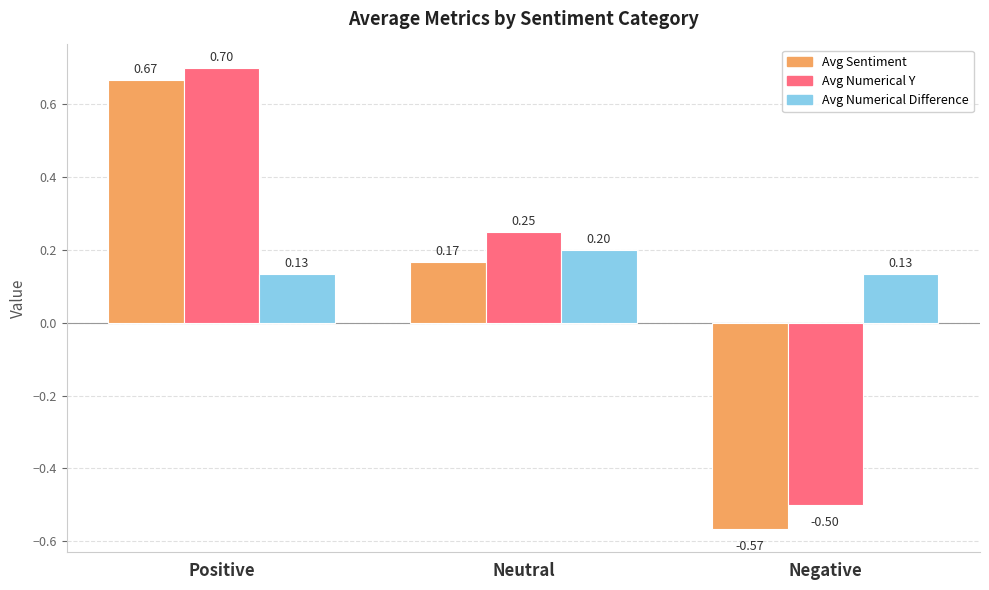

What position from the right is Positive?

3